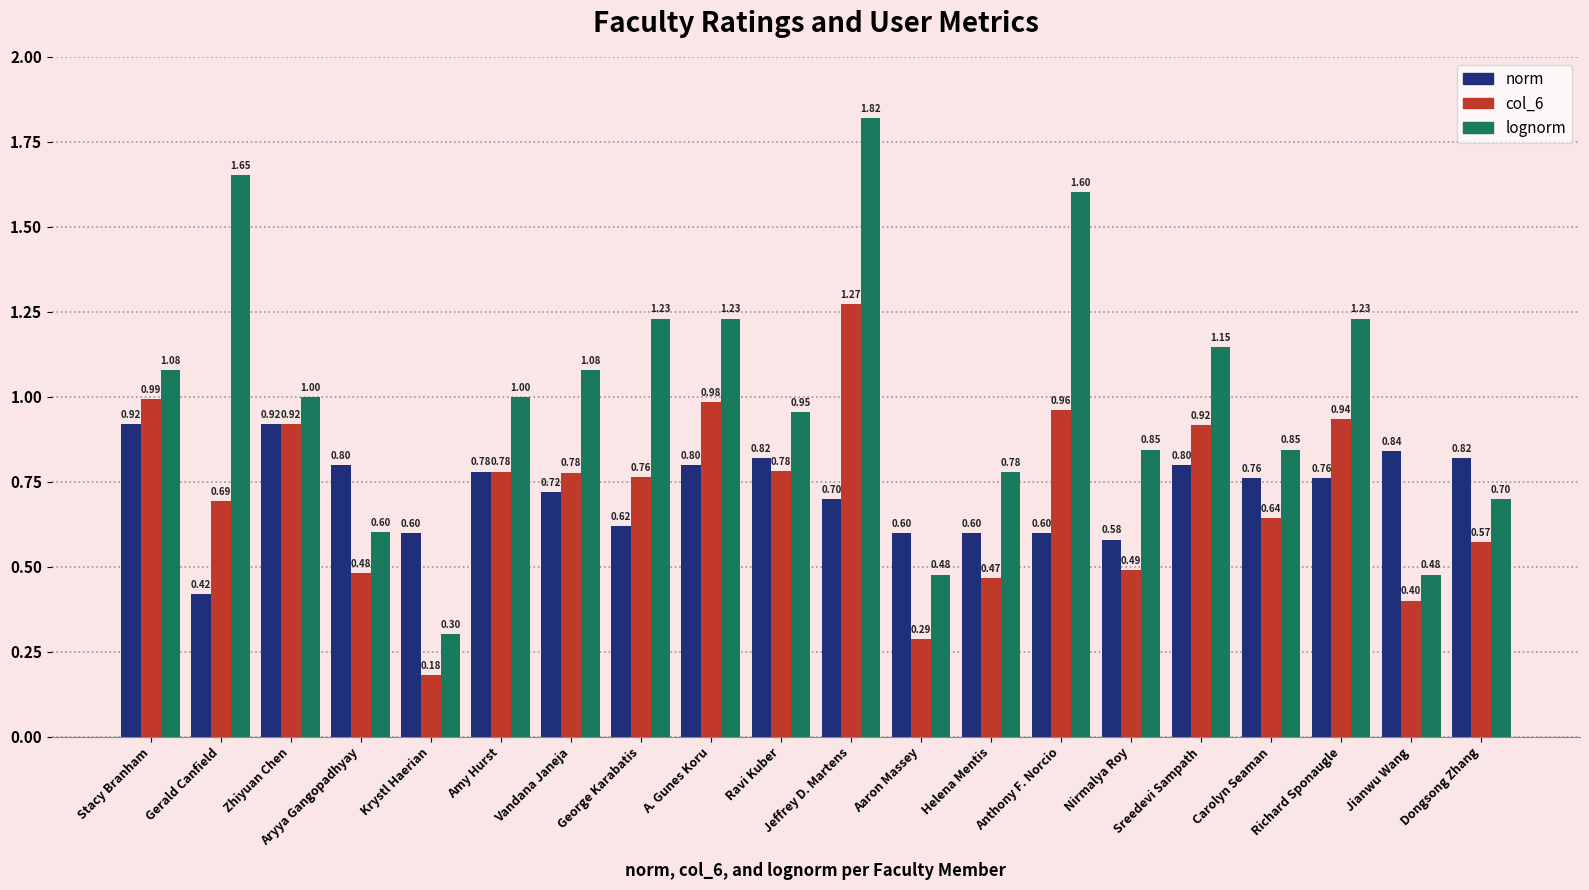

What is the sum of all norm values?

14.5